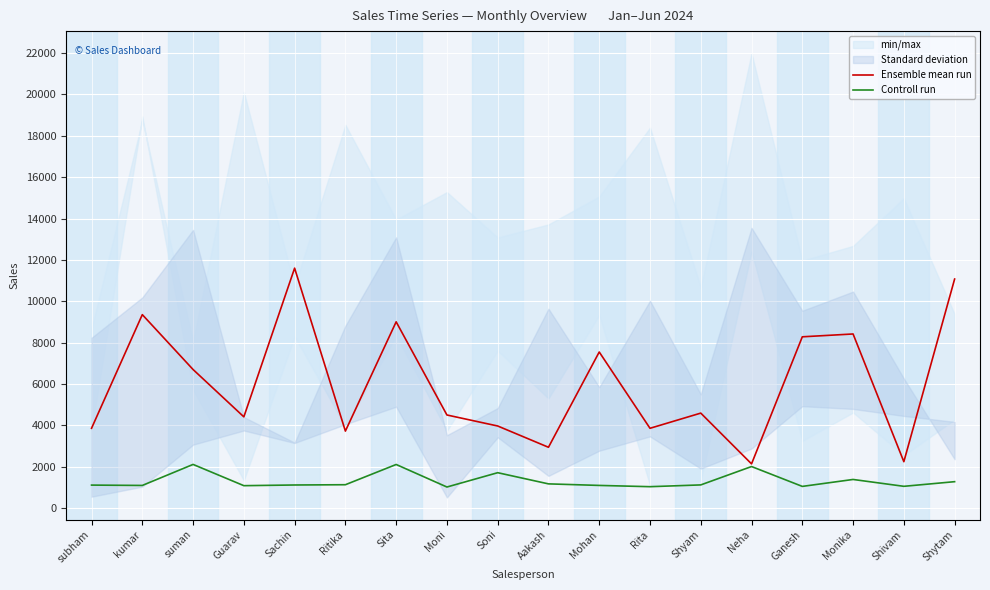

What is the difference between the Controll run values at Guarav and Sachin?

33